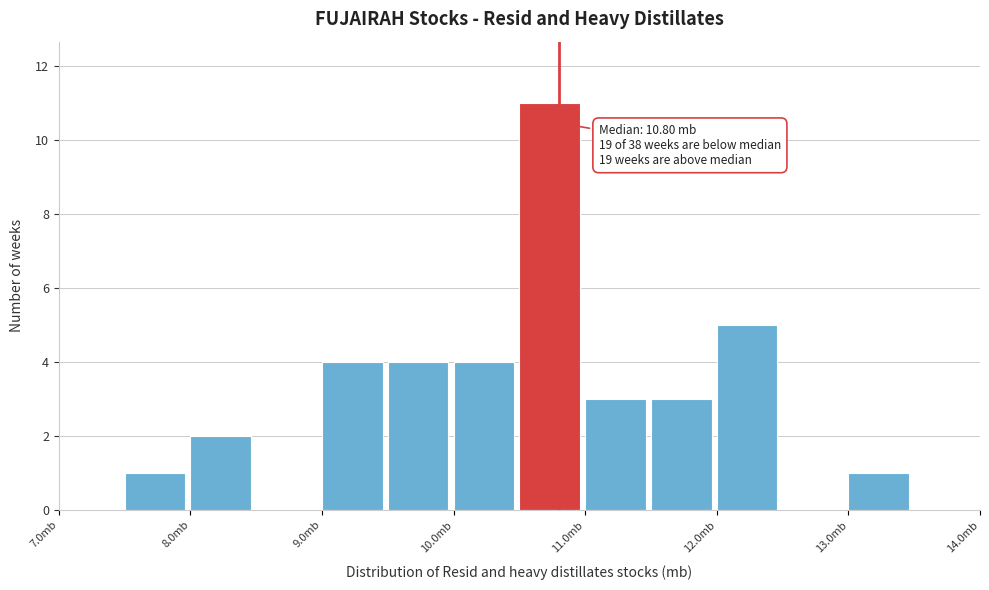

Over which range of the x-axis is the bar tallest?

10.5 to 11.0